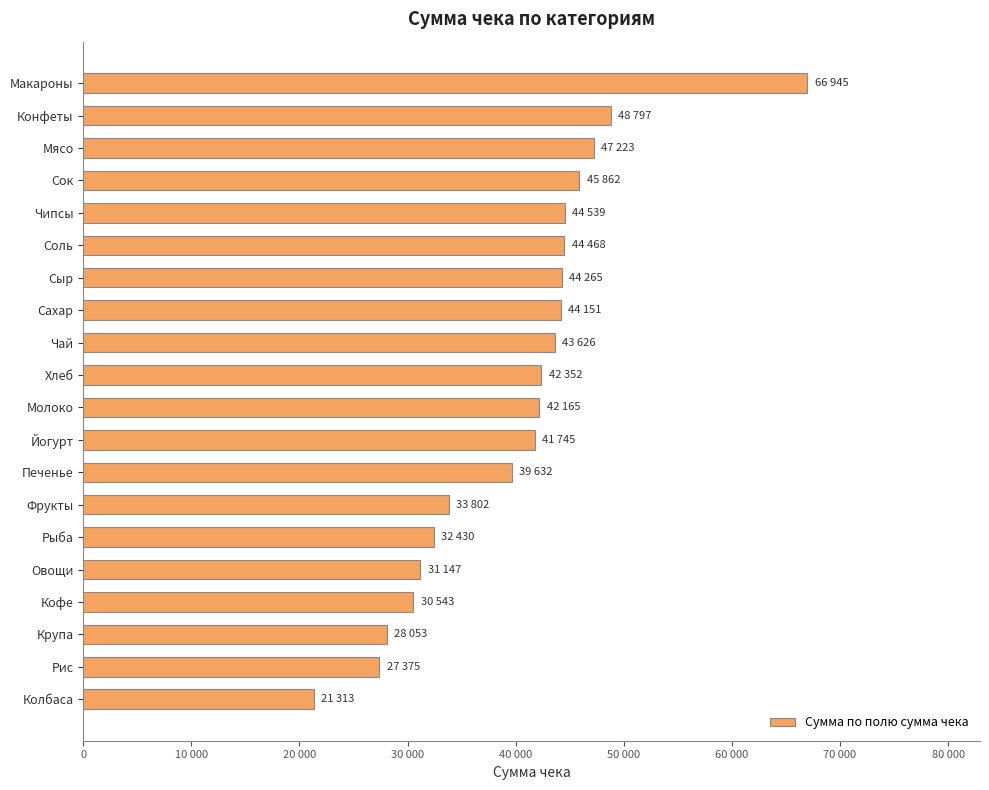

Which label corresponds to the smallest value in the chart?

Колбаса